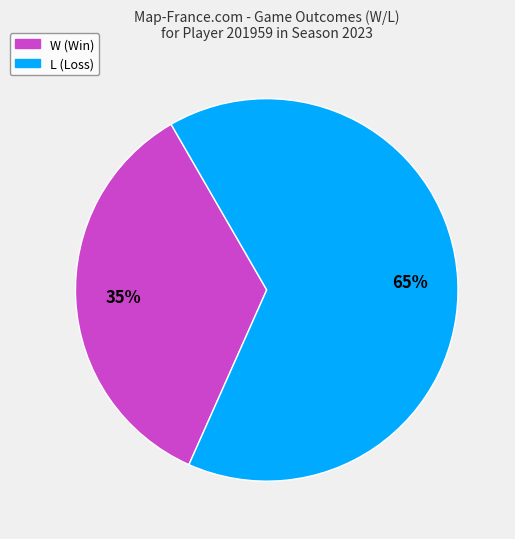

To the nearest percent, what is the difference between the largest and smallest slice percentages?

30%